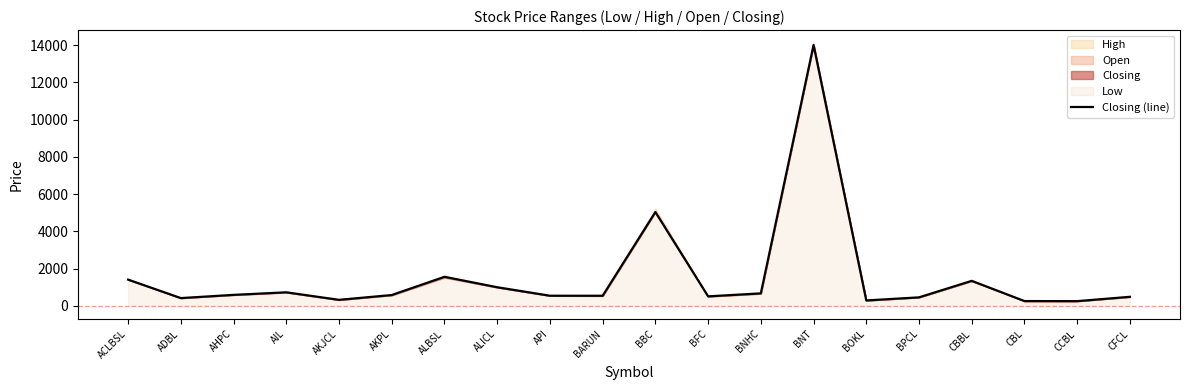

Rank the categories by value from lowest to highest.

CCBL, CBL, BOKL, AKJCL, ADBL, BPCL, CFCL, BFC, BARUN, API, AKPL, AHPC, BNHC, AIL, ALICL, CBBL, ACLBSL, ALBSL, BBC, BNT